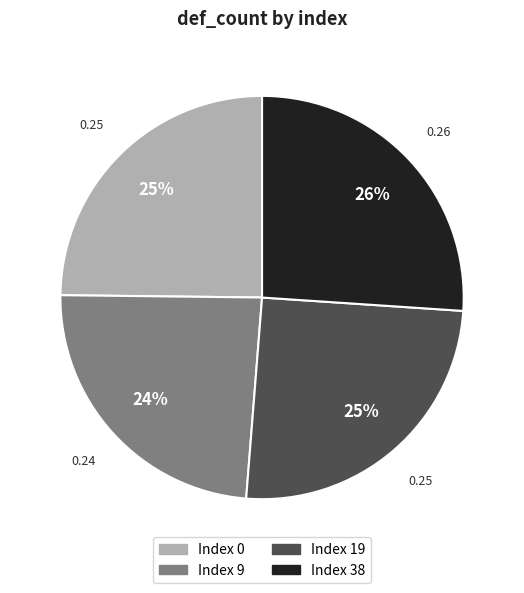

Between Index 9 and Index 0, which is larger?

Index 0